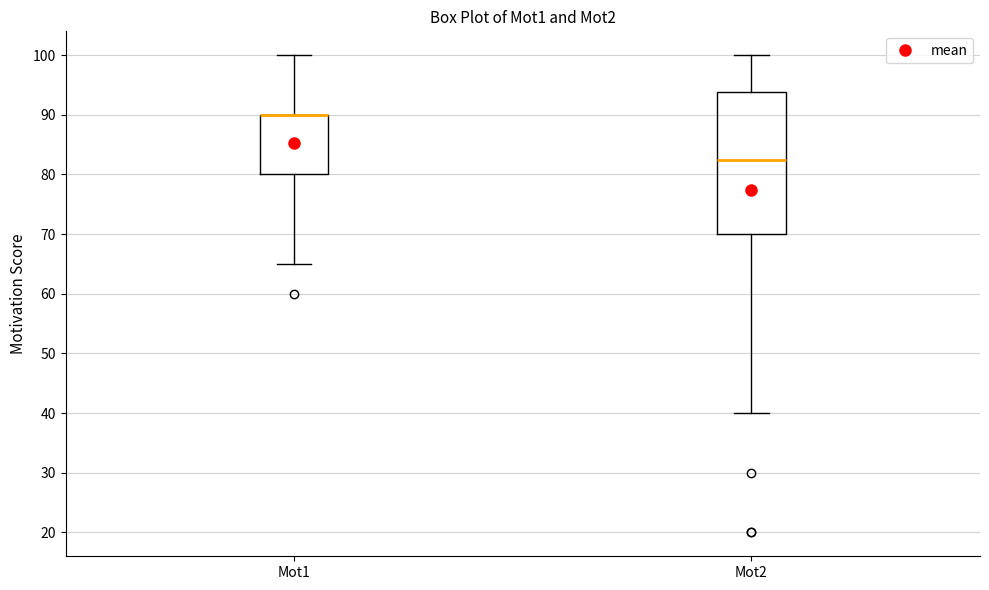

Comparing the boxes themselves (not the whiskers), which one is the tallest?

Mot2